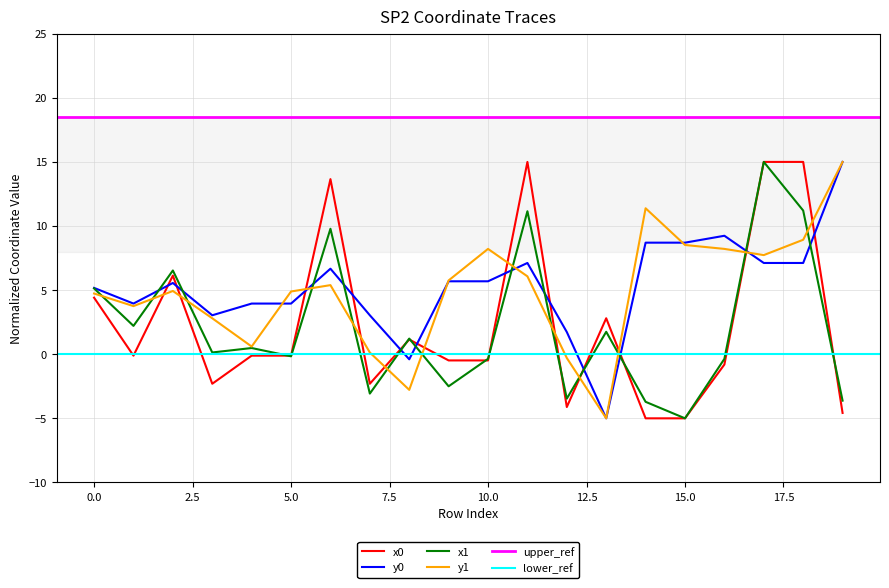

True or false: x0 and y0 cross at least once.

True